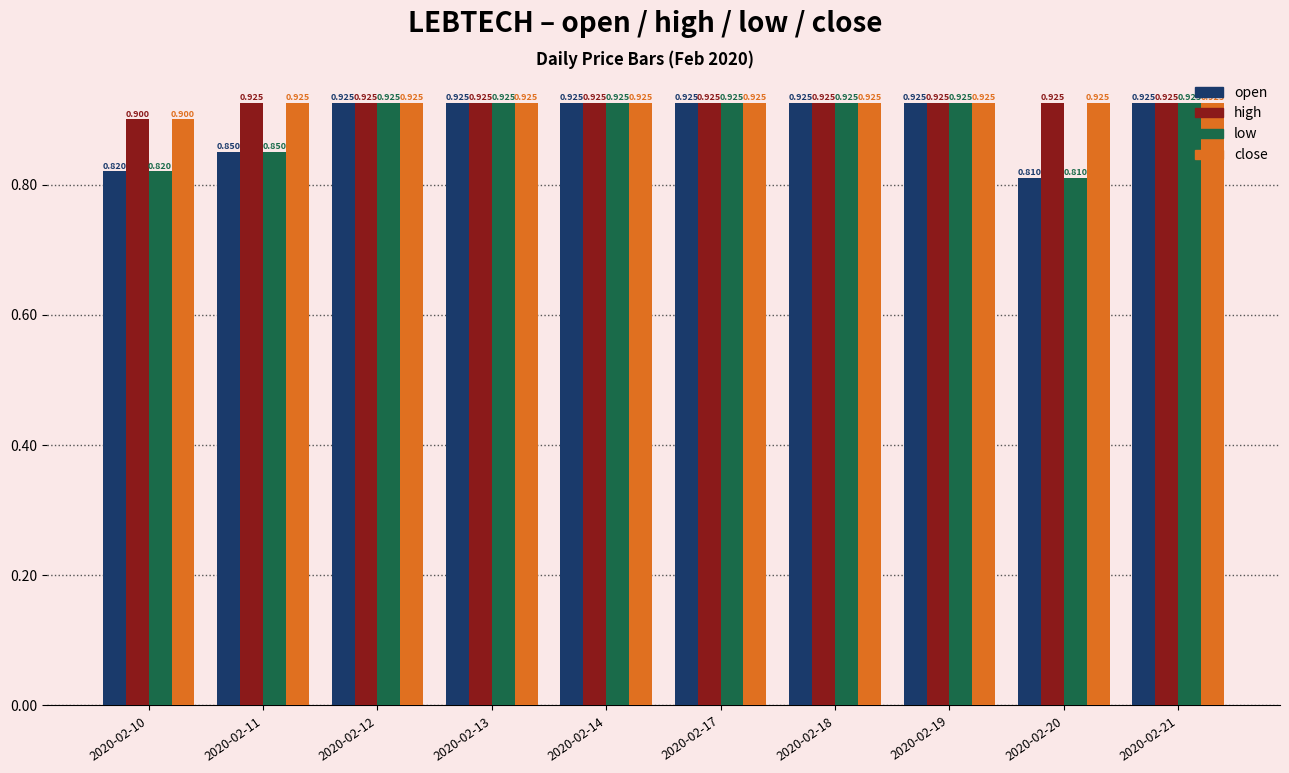

Is the value of close at 2020-02-10 greater than the value of low at 2020-02-11?

Yes